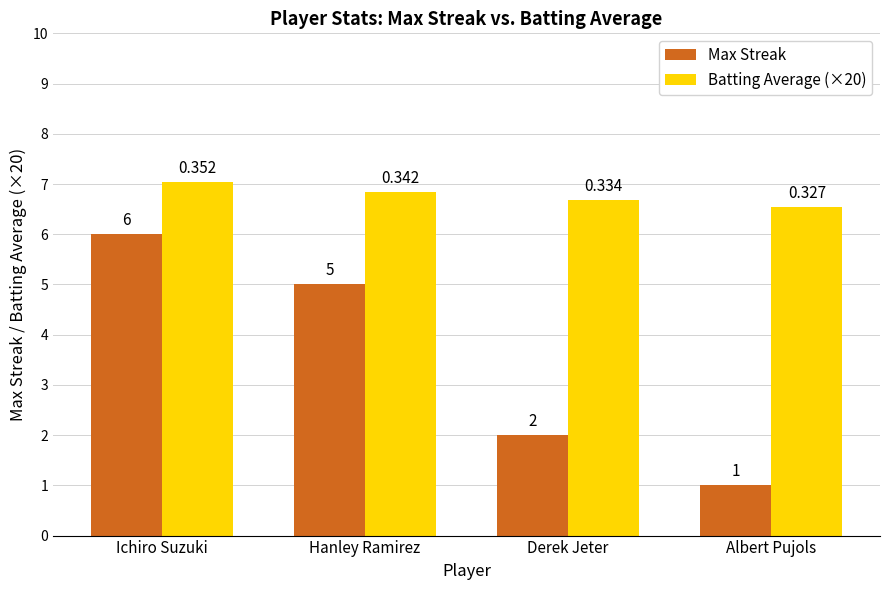

List the series in order of their overall mean, lowest first.

Max Streak, Batting Average (×20)